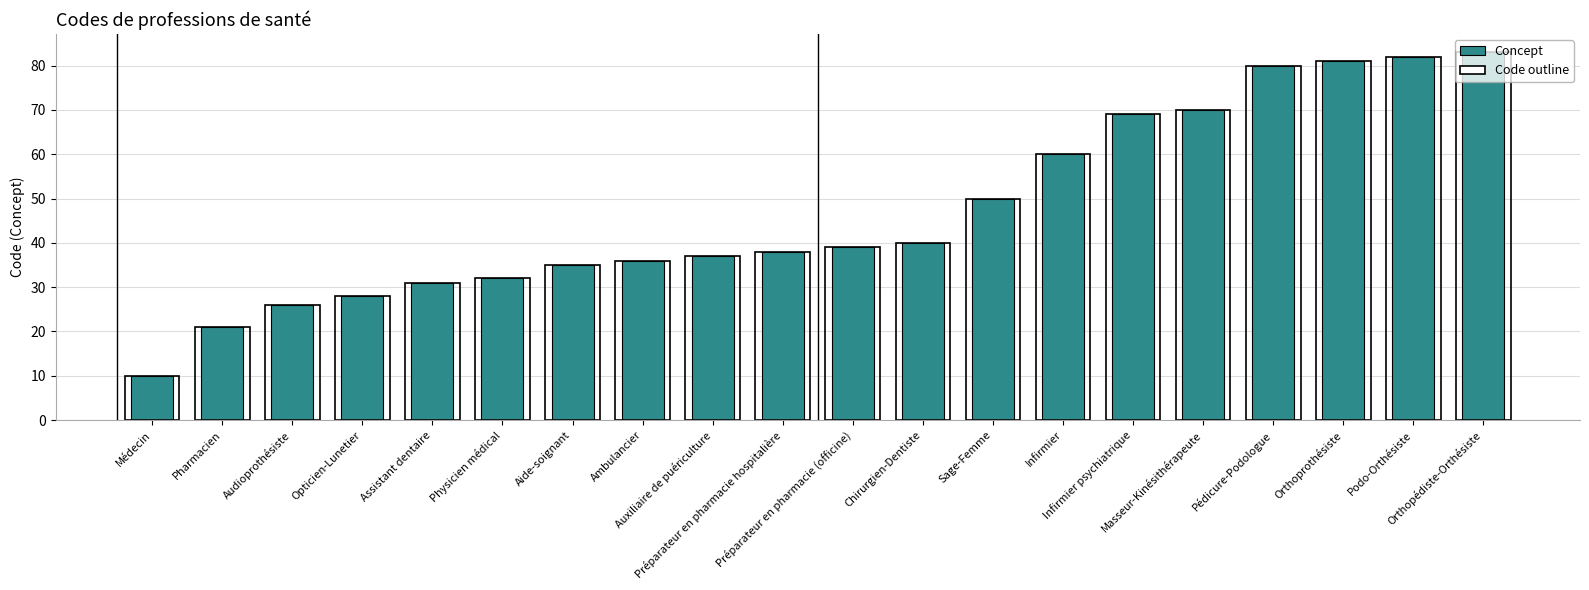

What is the label of the 20th bar from the right?

Médecin